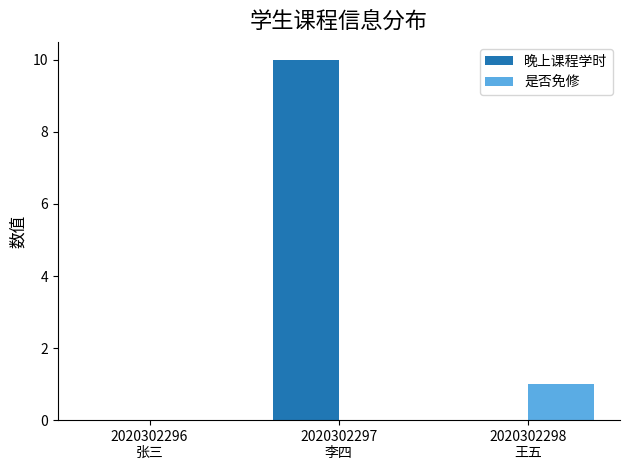

What is the greatest value displayed?

10